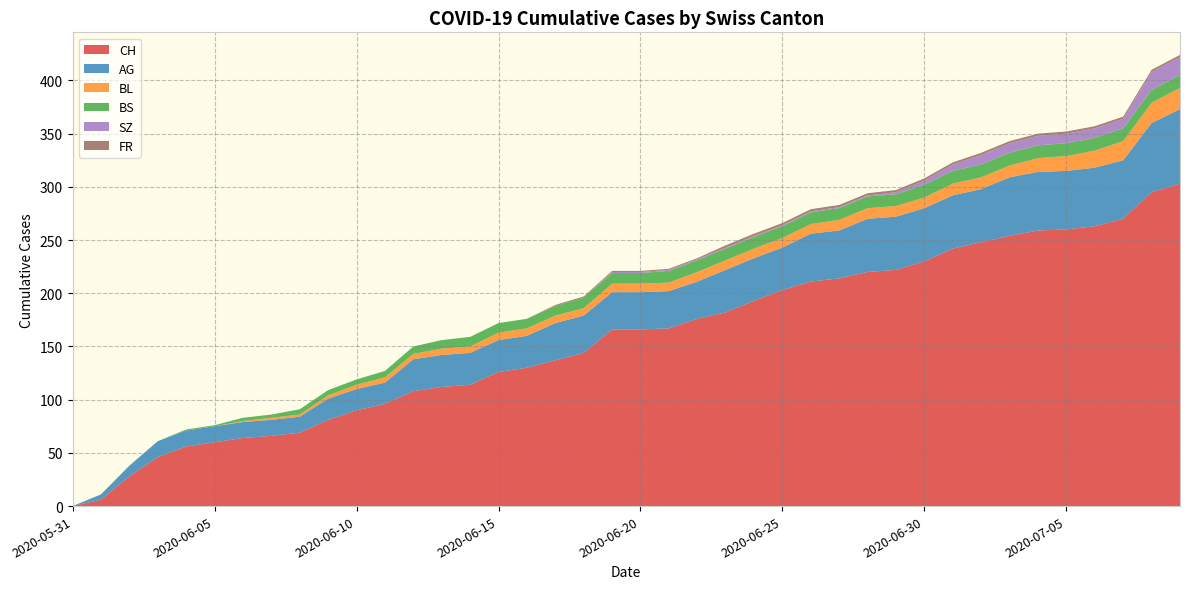

Reading left to right, list all the values displayed in this chart.

CH: 0	6	28	46	56	60	64	66	69	81	90	96	108	112	114	126	130	137	144	166	166	167	176	182	193	203	211	214	220	222	230	242	248	254	259	260	263	270	295	303
AG: 0	5	10	15	15	15	15	15	15	20	20	20	30	30	30	30	30	35	35	35	35	35	35	40	40	40	45	45	50	50	50	50	50	55	55	55	55	55	65	70
BL: 0	0	0	0	0	0	1	2	2	3	4	5	5	6	6	7	7	7	7	8	8	8	9	9	9	9	9	10	10	10	10	11	11	11	13	14	16	18	19	20
BS: 0	0	0	0	1	1	3	3	5	5	5	6	7	8	9	9	9	9	10	10	10	11	11	11	11	11	11	11	11	11	12	12	12	12	12	12	12	12	12	12
SZ: 0	0	0	0	0	0	0	0	0	0	0	0	0	0	0	0	0	0	0	1	1	1	1	1	1	1	1	1	1	2	4	6	9	9	9	9	9	9	17	17
FR: 0	0	0	0	0	0	0	0	0	0	0	0	0	0	0	0	0	1	1	1	1	1	1	2	2	2	2	2	2	2	2	2	2	2	2	2	2	2	2	2